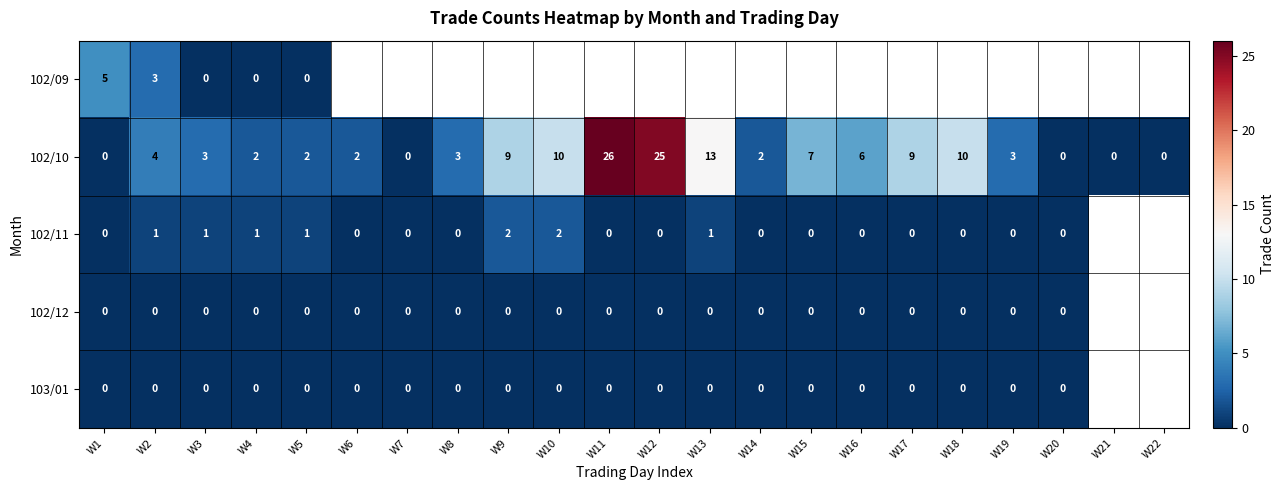

What is the sum of all 102/10 values?

136